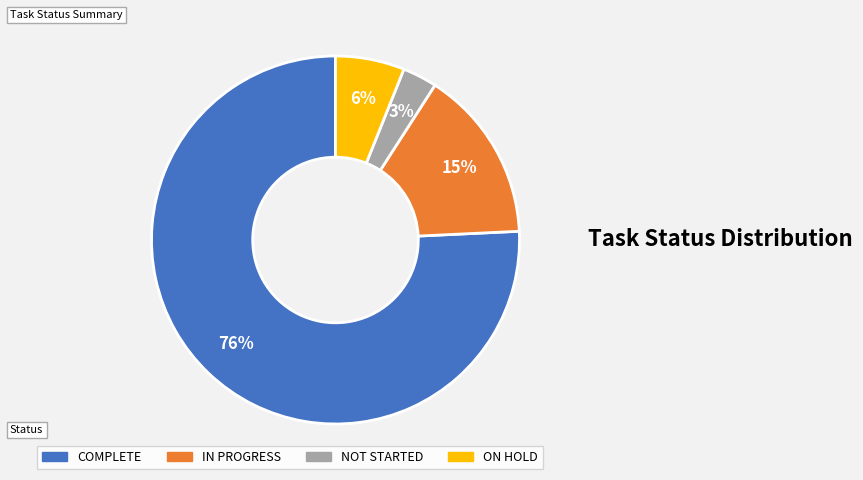

True or false: ON HOLD accounts for 20% of the total.

False